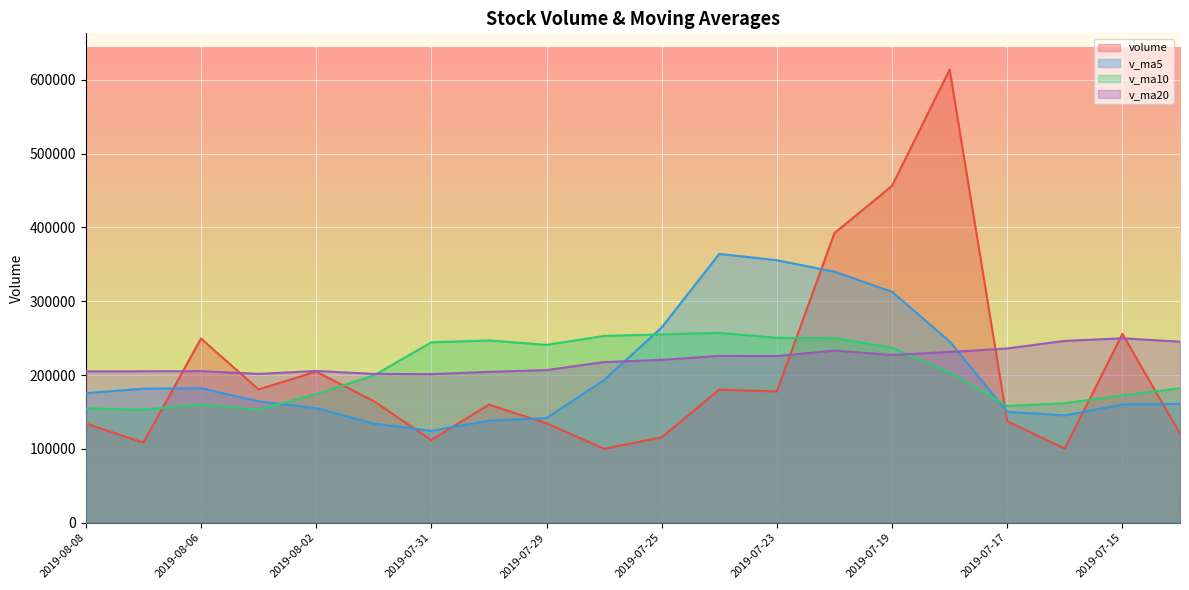

True or false: v_ma20 has more than 0 points higher than both neighbors.

True